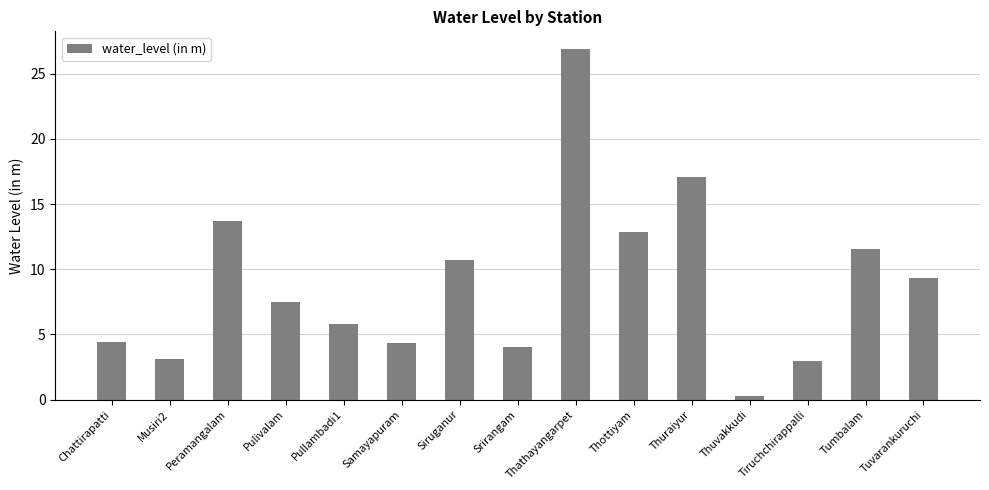

True or false: the data shows 3.6 at Pullambadi1.

False